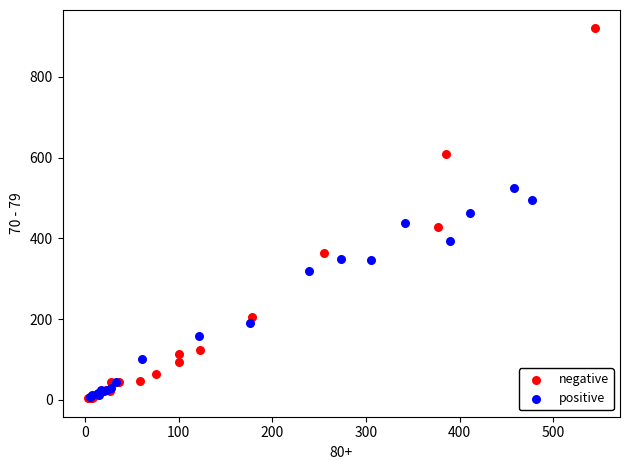

Which series has the widest spread of Y values?

negative